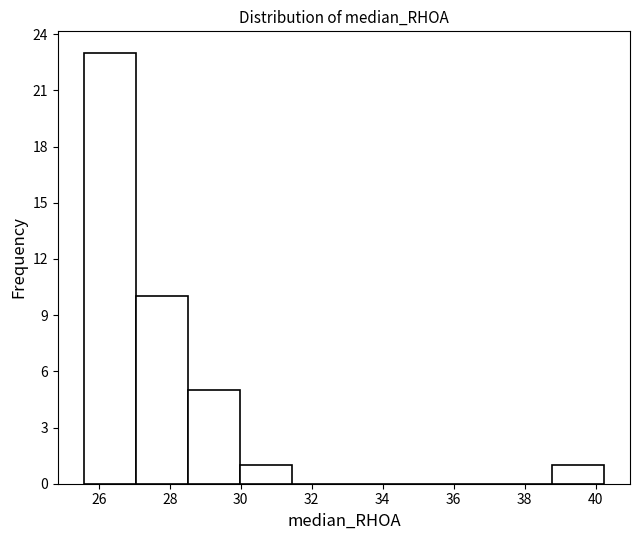

Reading left to right, list every bar in this chart as the range it spans on the x-axis followed by its height. Neither the bar edges nor the heights are printed on the chart, so give them approximately, as read against the axes.

25.6 to 27.0: 23
27.0 to 28.6: 10
28.6 to 30.0: 5
30.0 to 31.4: 1
31.4 to 33.0: 0
33.0 to 34.4: 0
34.4 to 35.8: 0
35.8 to 37.4: 0
37.4 to 38.8: 0
38.8 to 40.2: 1